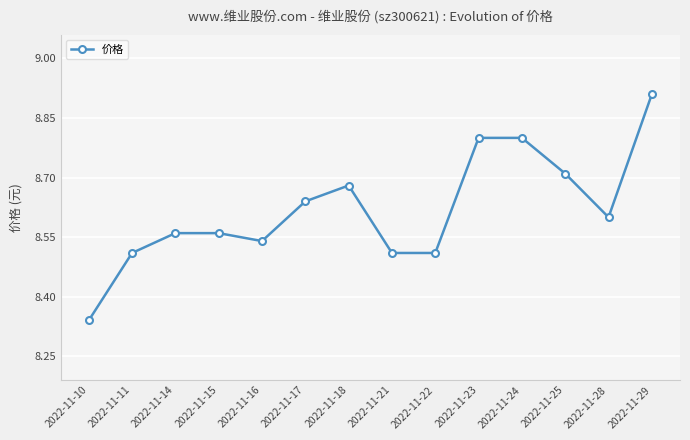

How many values are between 8 and 9?

14